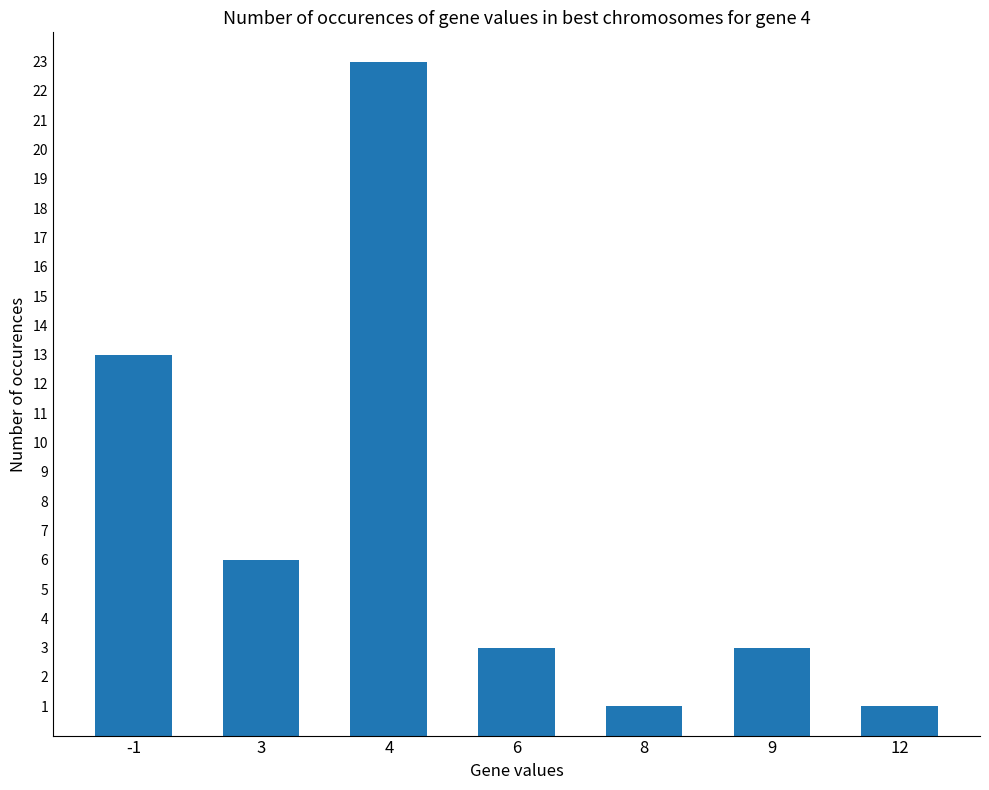

What is the change in value from 3 to 8?

-5